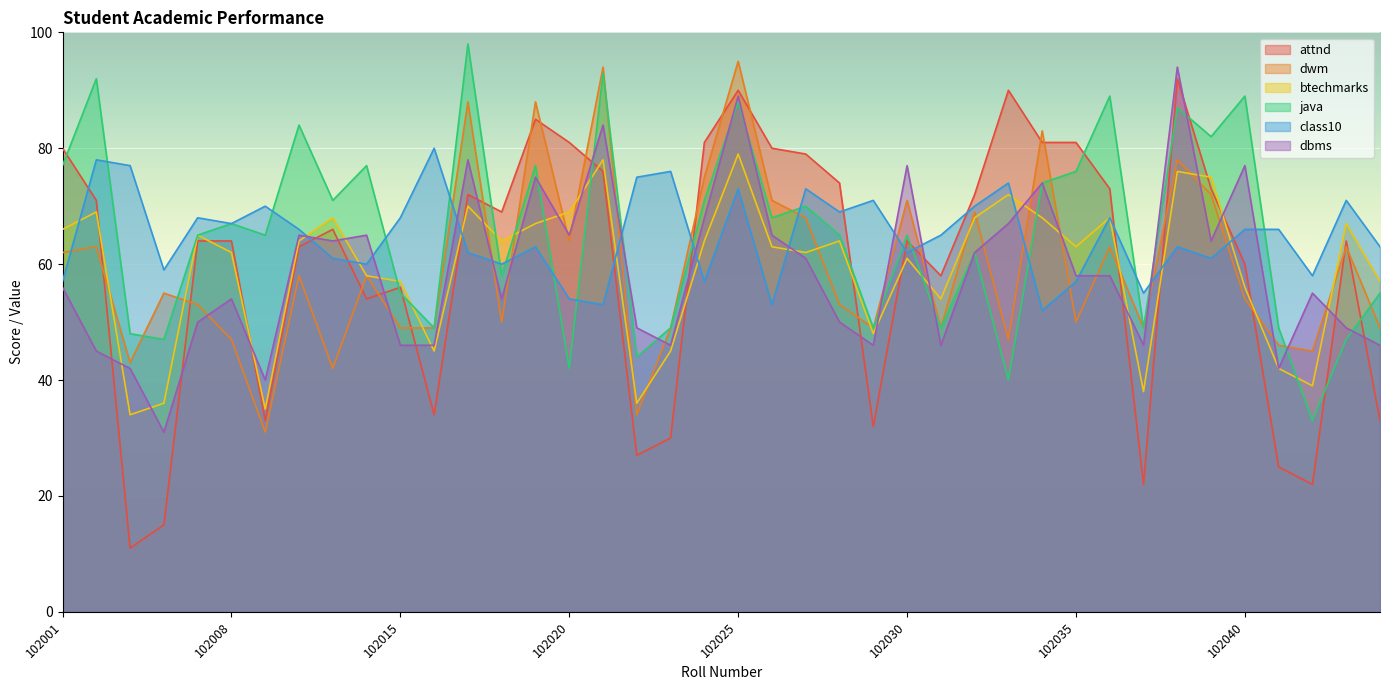

What is the label of the 15th point from the right?

102030